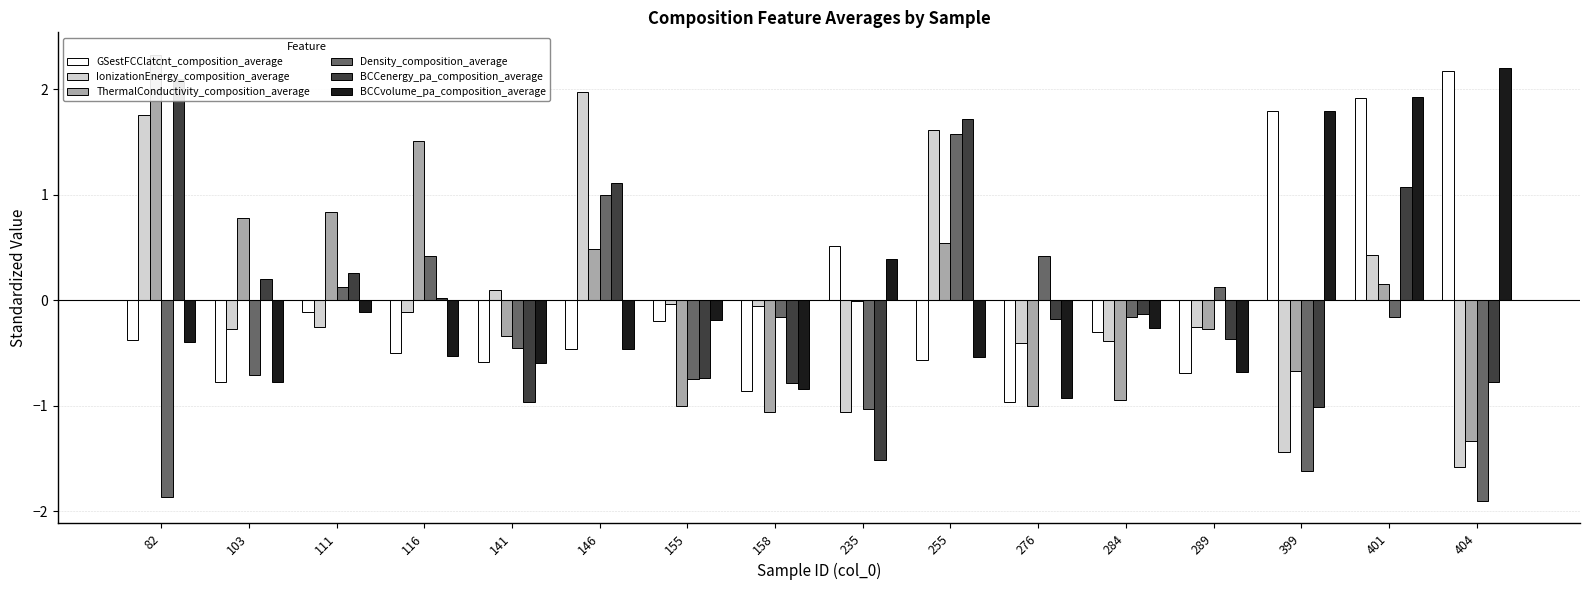

Which series changed the most between 111 and 404?

BCCvolume_pa_composition_average